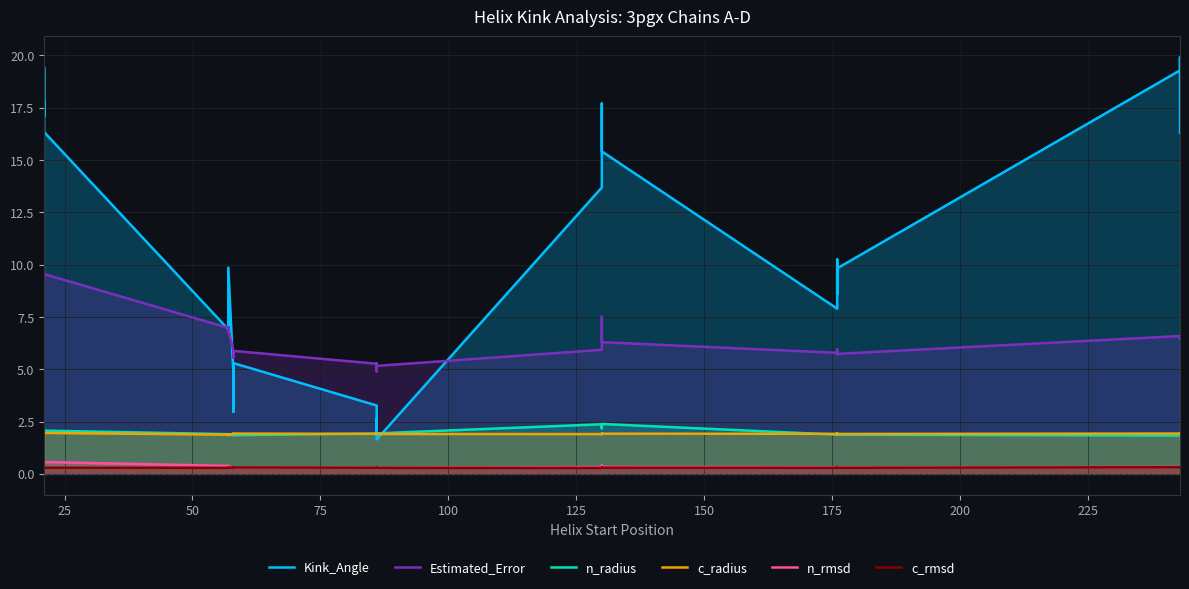

True or false: n_rmsd and n_radius cross at least once.

False